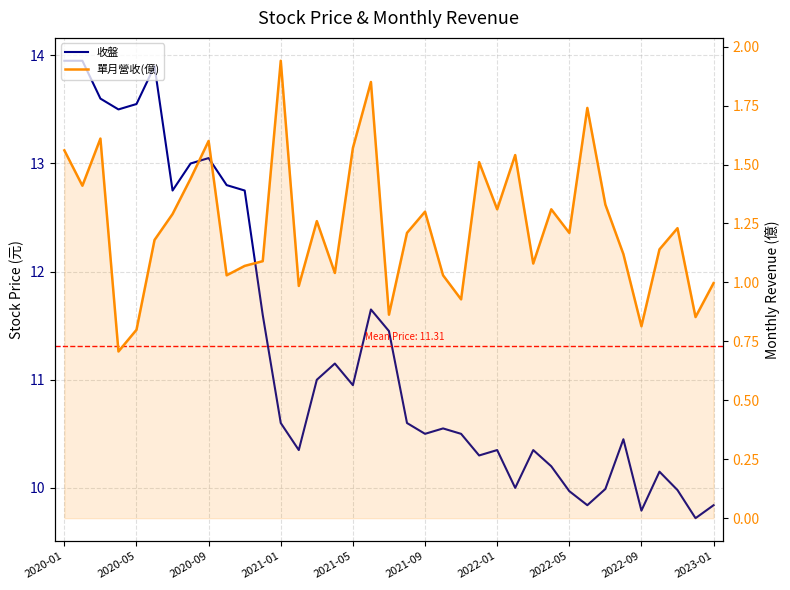

True or false: 收盤 and 單月營收(億) cross at least once.

False